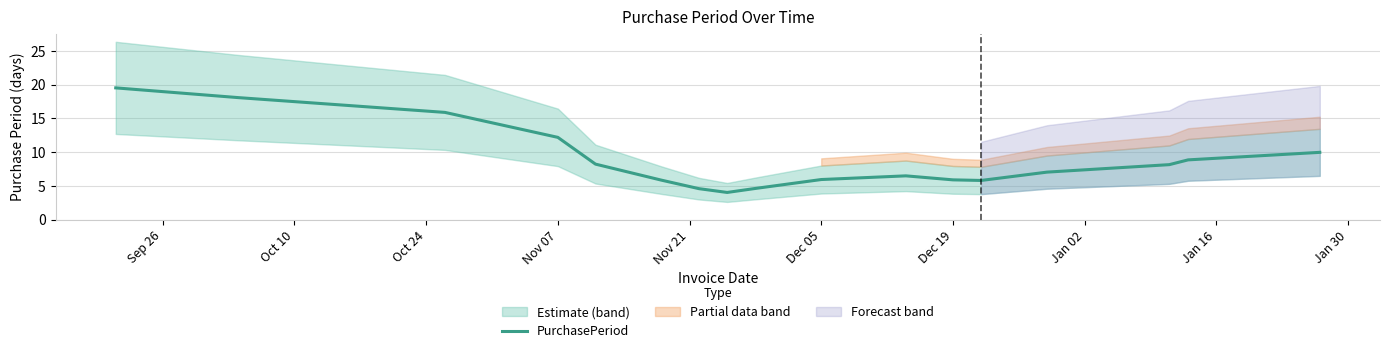

What is the average value?

8.9